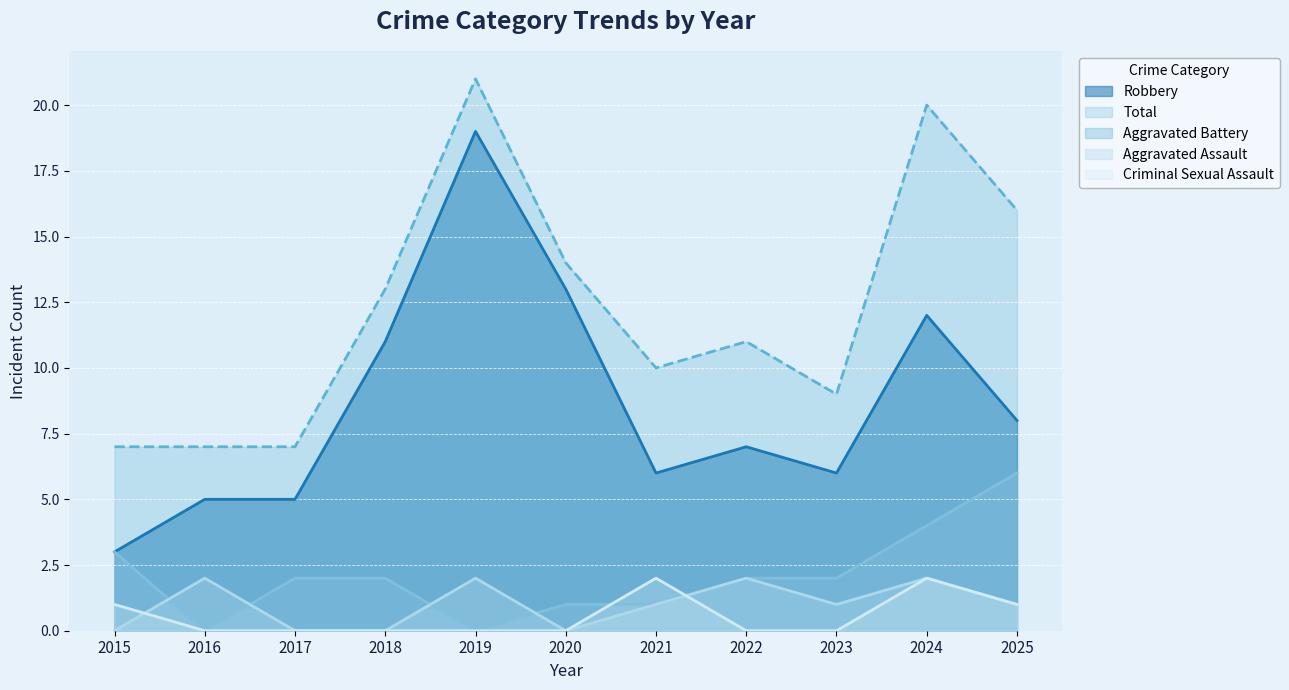

Where is the first local maximum for Aggravated Assault?

2016